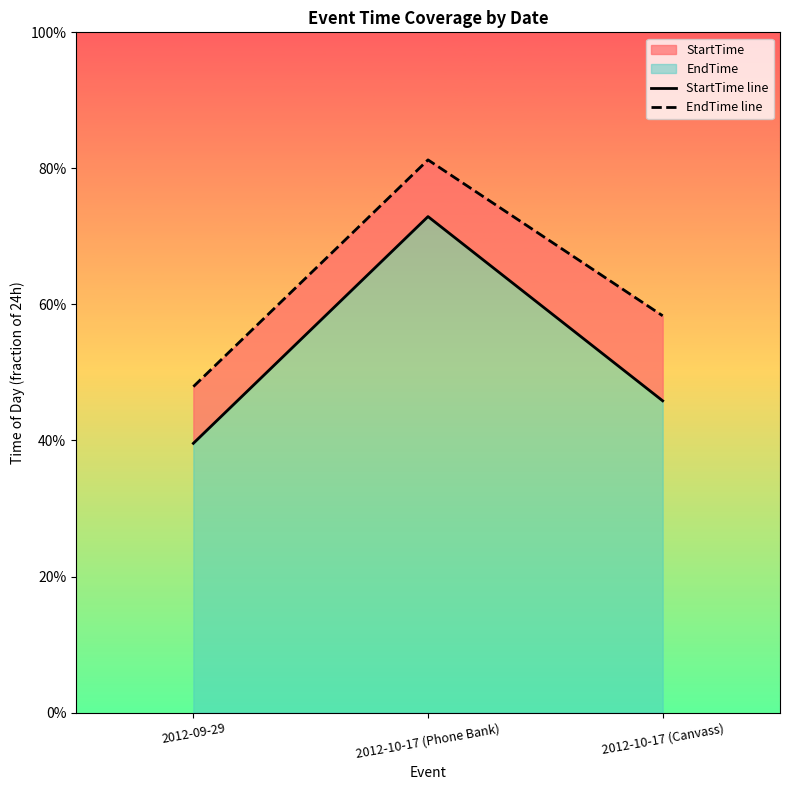

Does the chart display data point markers on the line(s)?

No